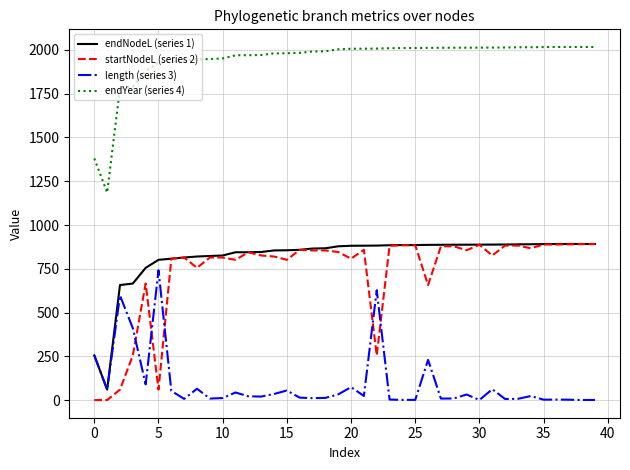

What is the difference between the maximum and minimum values in the length (series 3) series?

740.9